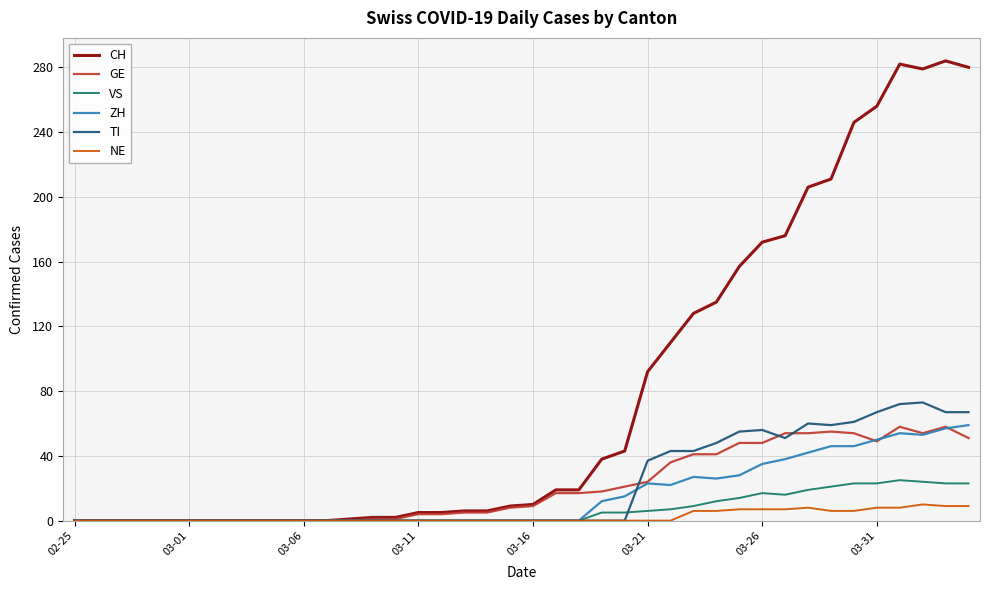

At how many categories does at least one series exceed 251?

5